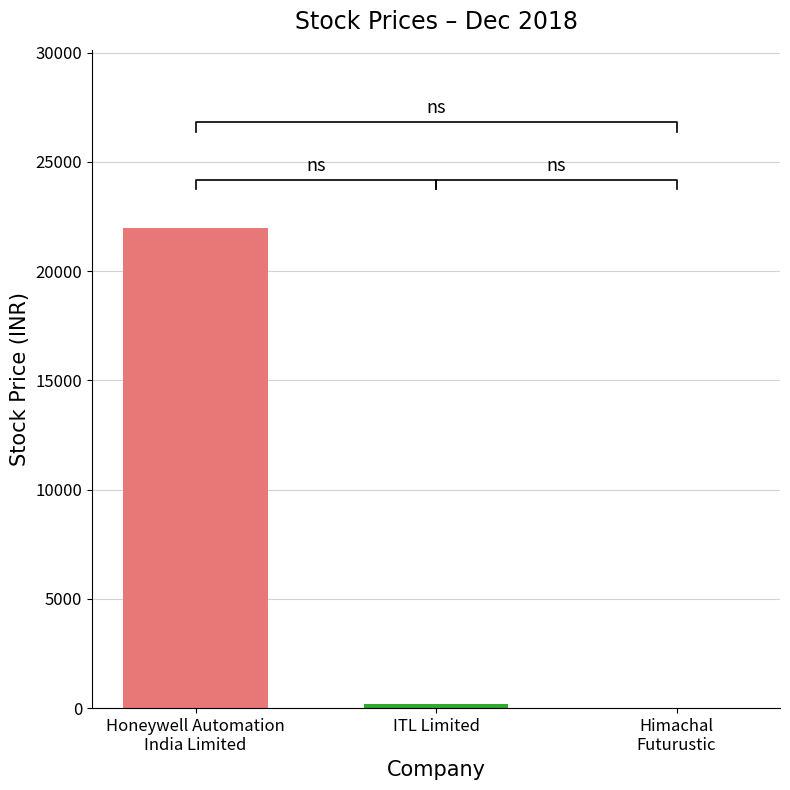

Is it true that Honeywell Automation India Limited equals 30973.7 at 9?

False